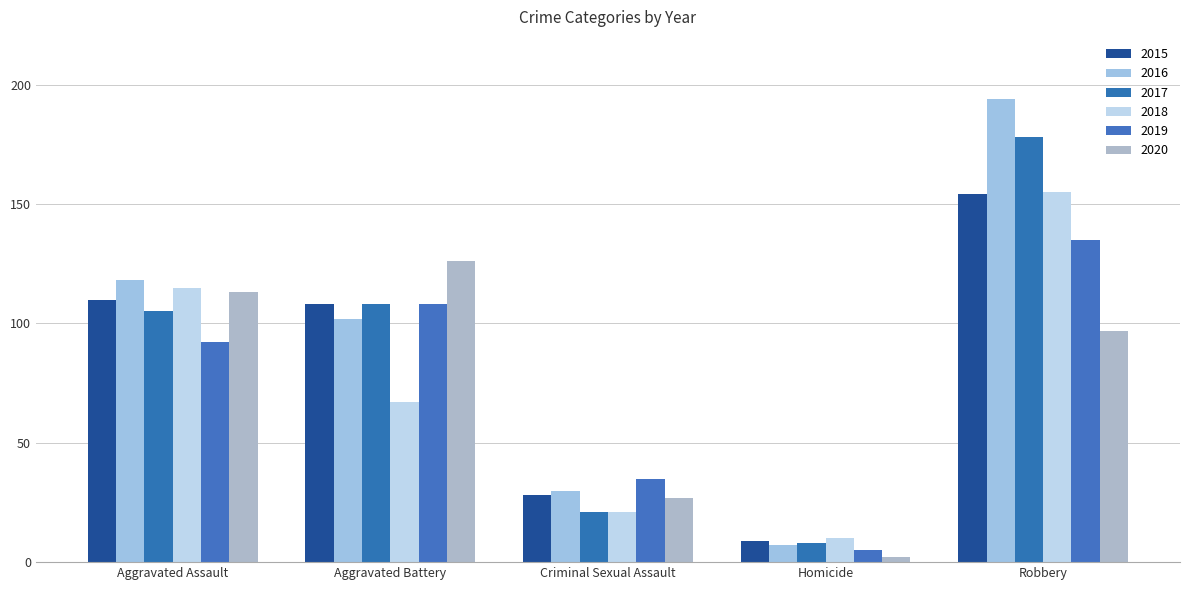

Where does the 2020 series first go above 97?

Aggravated Assault